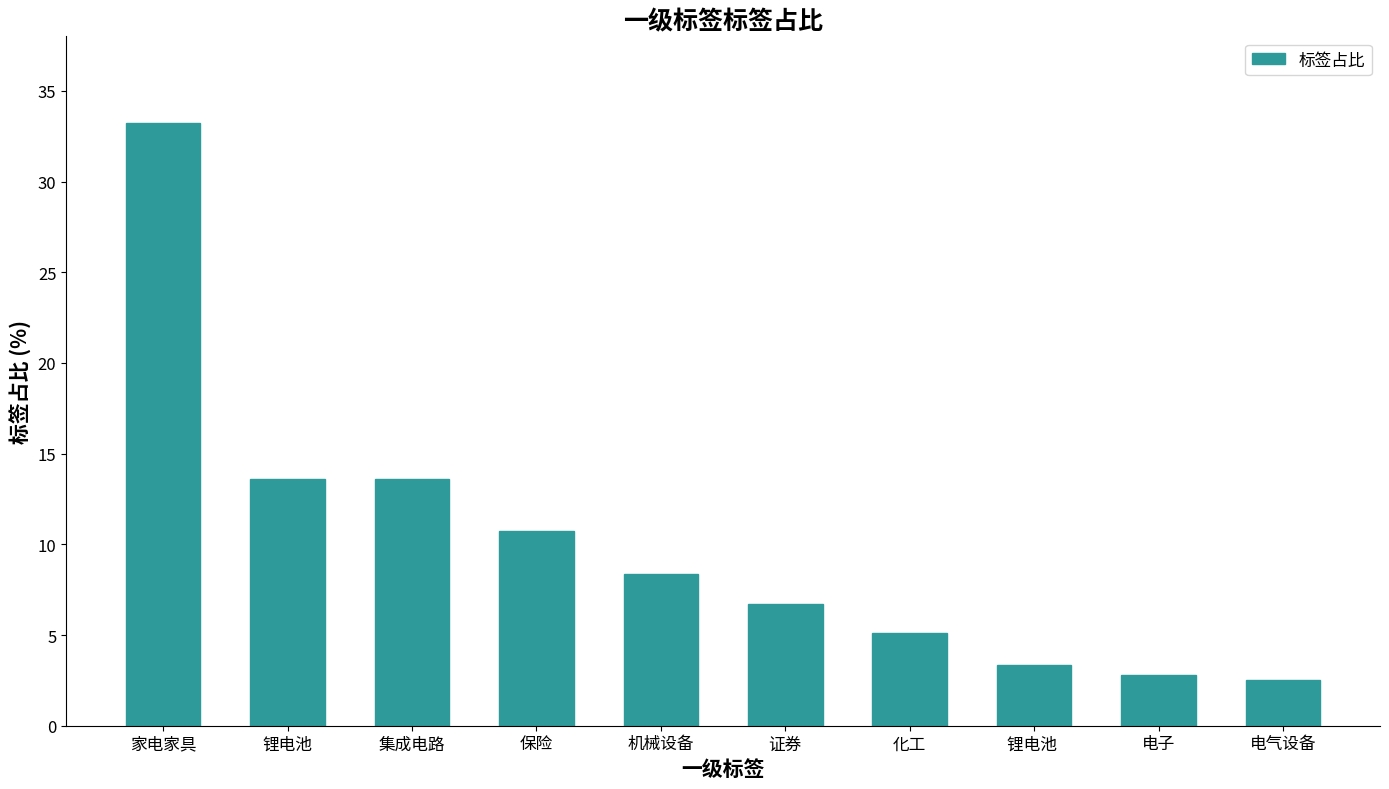

What is the difference between the maximum and minimum values?

30.7